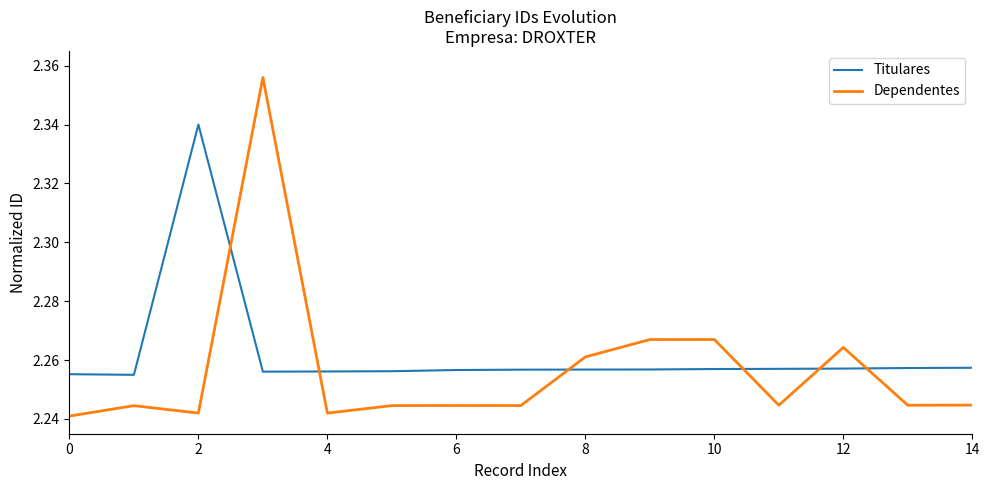

List the series in order of their overall mean, lowest first.

Dependentes, Titulares